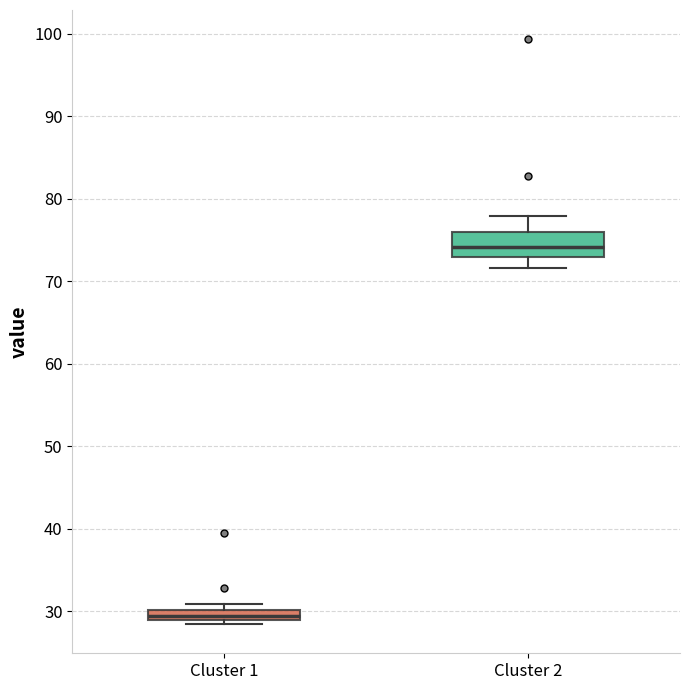

Which box has the highest median line?

Cluster 2